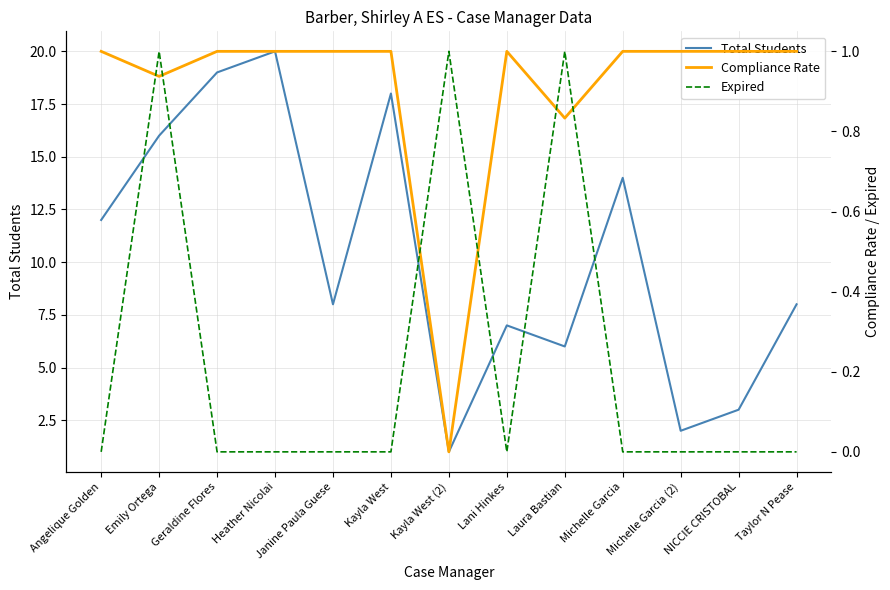

True or false: Total Students and Expired cross at least once.

False